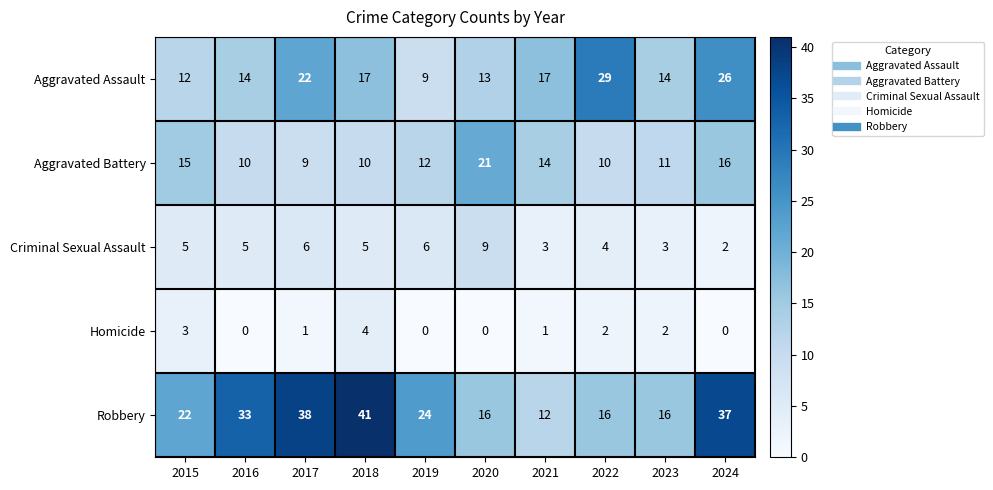

Is it true that Criminal Sexual Assault equals 9 at 2020?

True